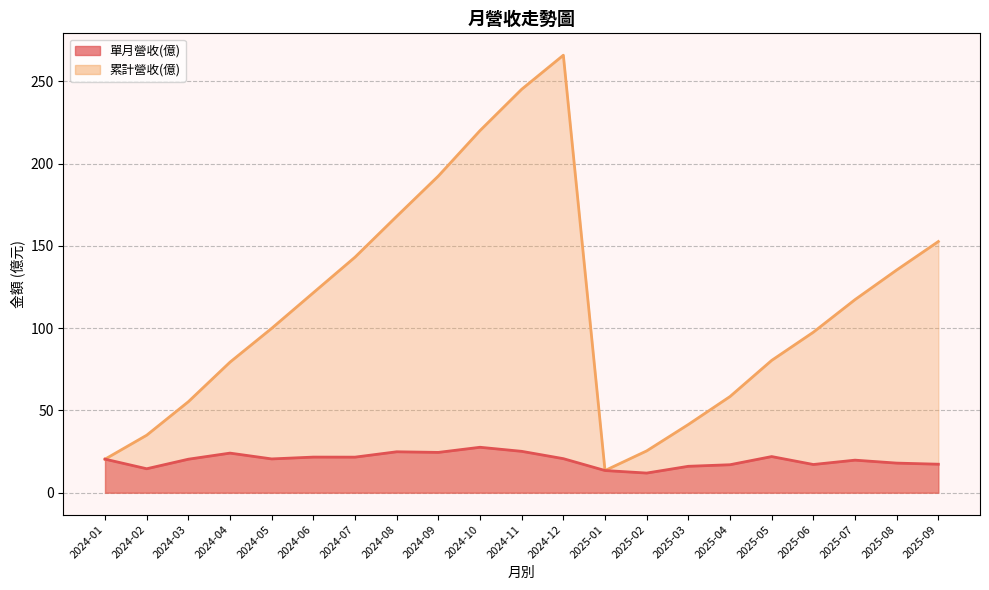

What is the difference between the 單月營收(億) values at 2025-05 and 2024-03?

1.6